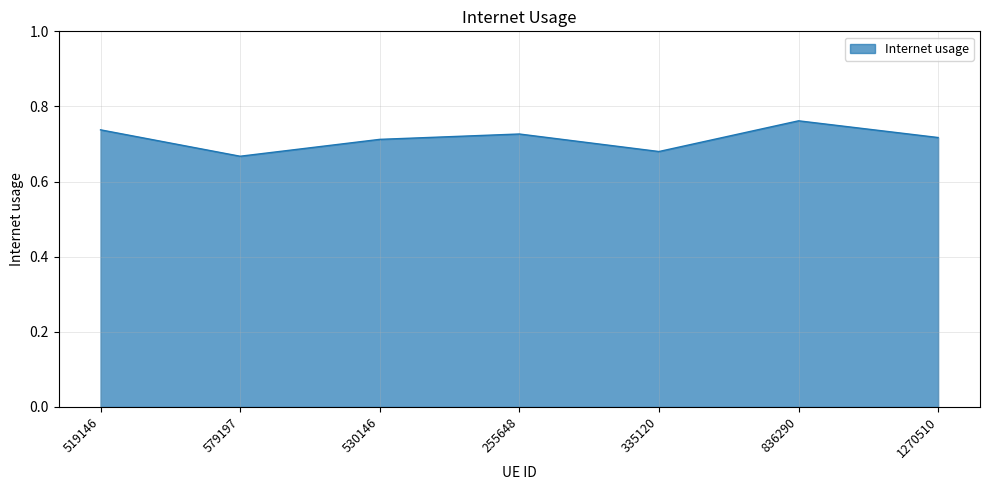

Count the values in the range 0 to 1.

7